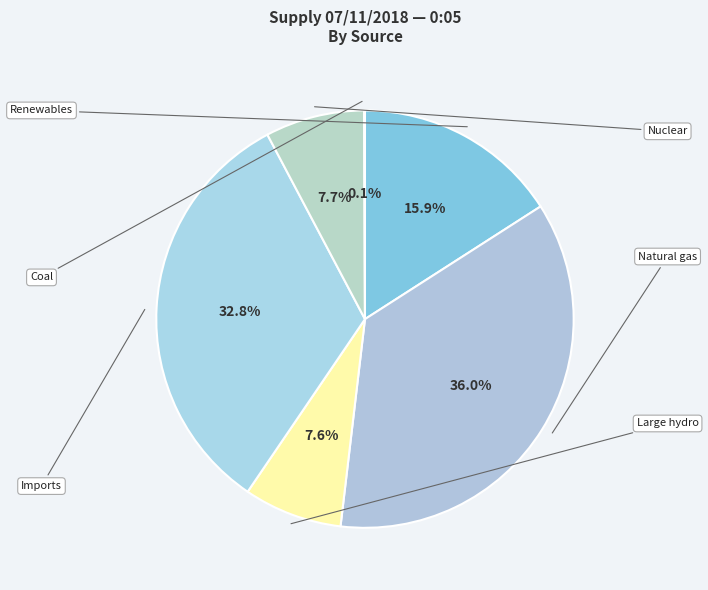

Which slice is the largest?

Natural gas